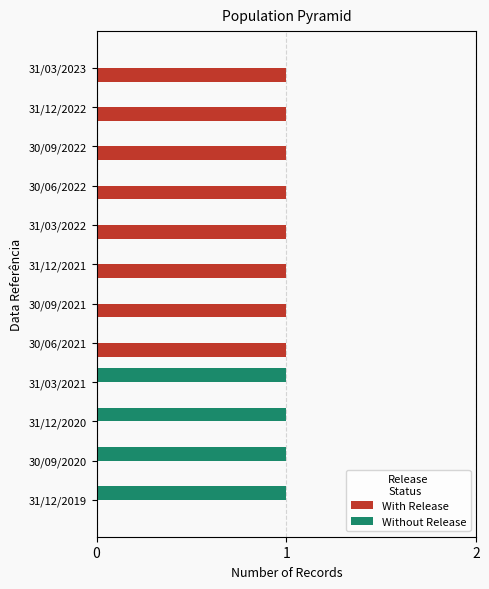

True or false: Without Release has a value of 0 at 31/12/2022.

True